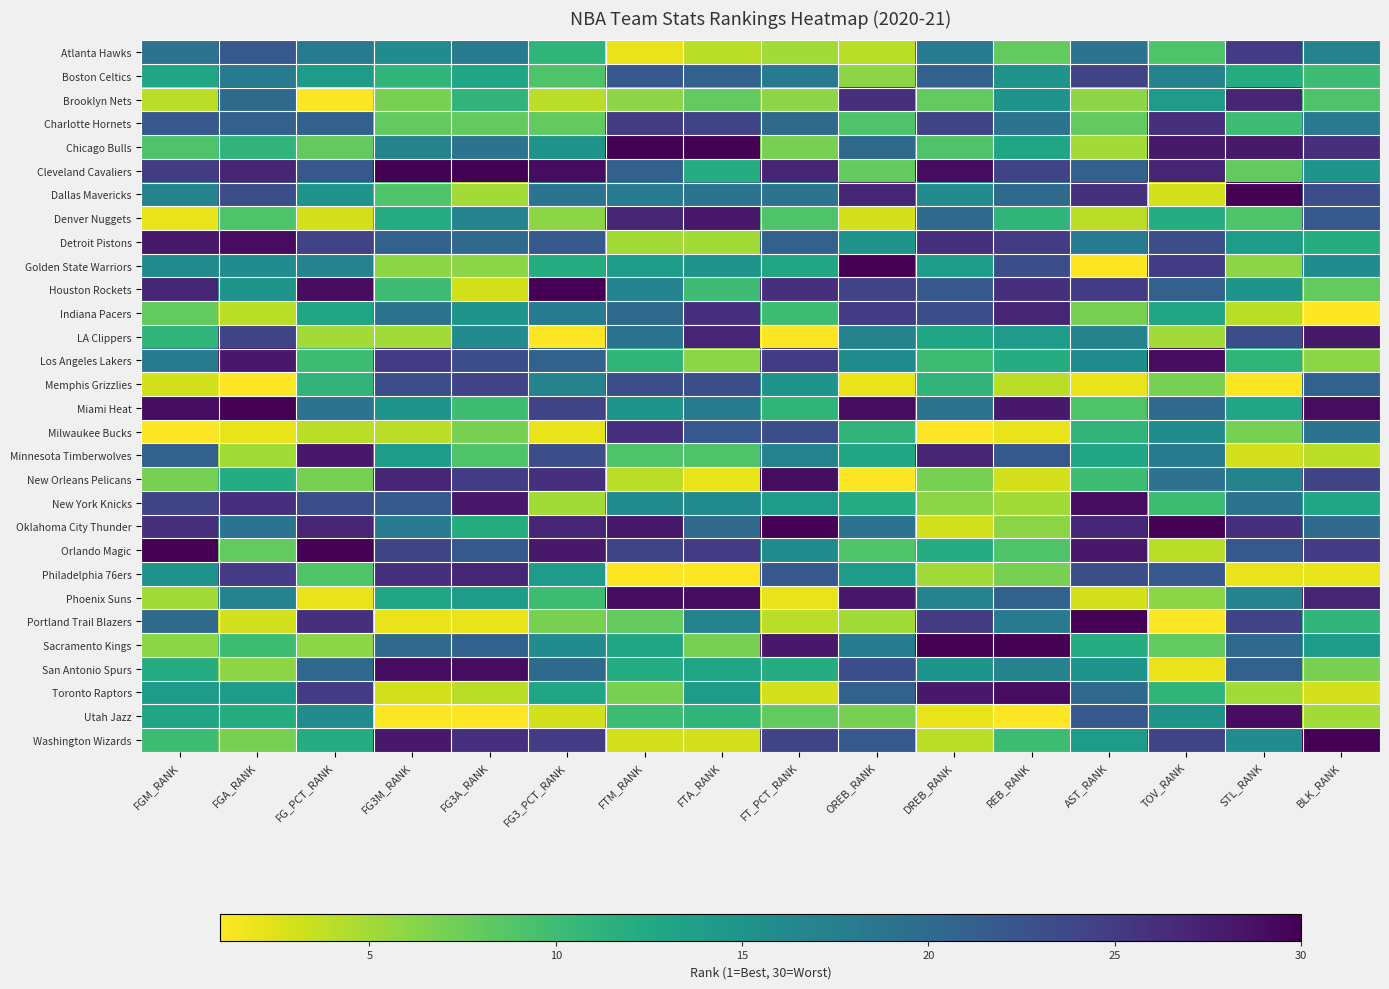

What is the total value across all series at FG_PCT_RANK?

465